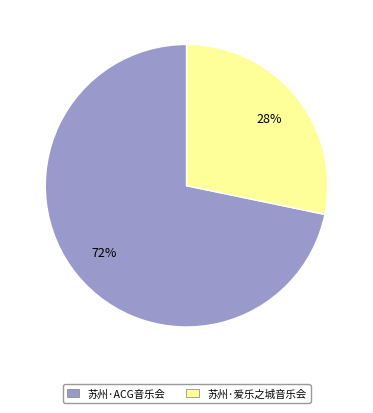

How many slices are in this pie chart?

2